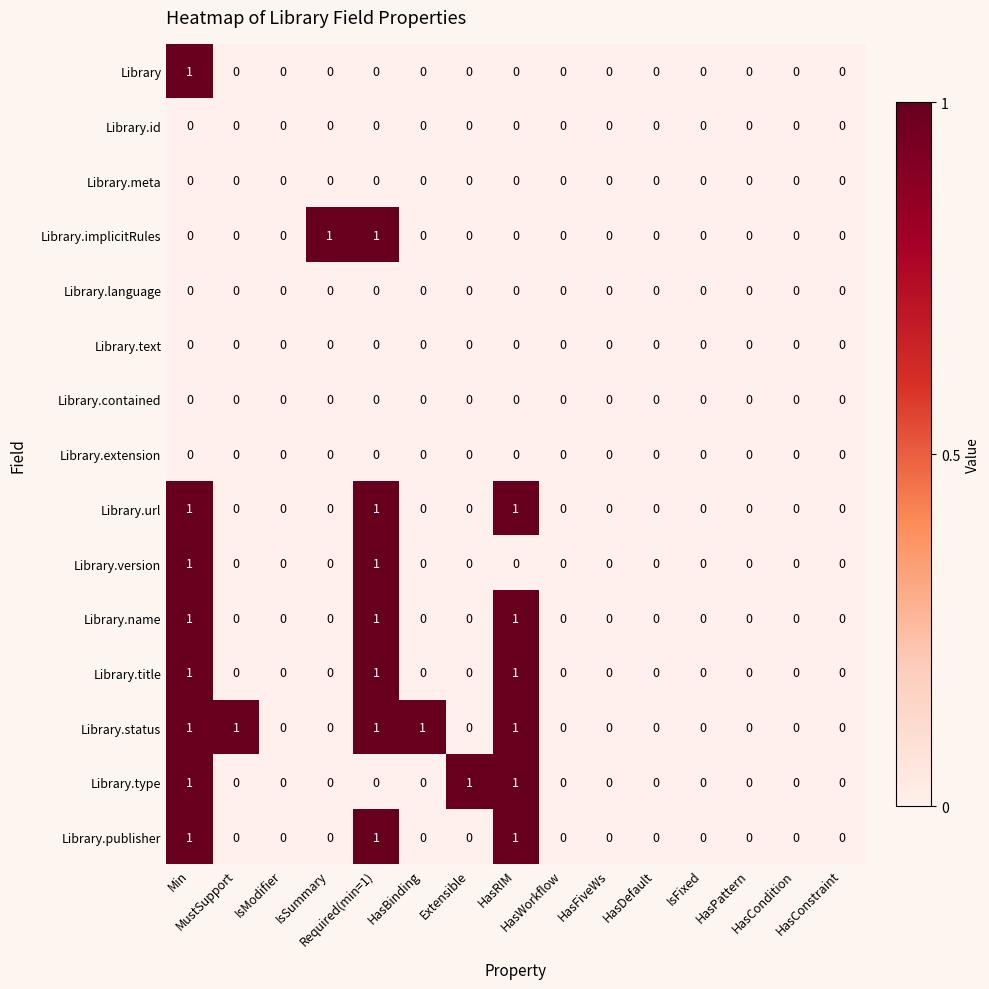

Which series has the largest total across all categories?

Library.status